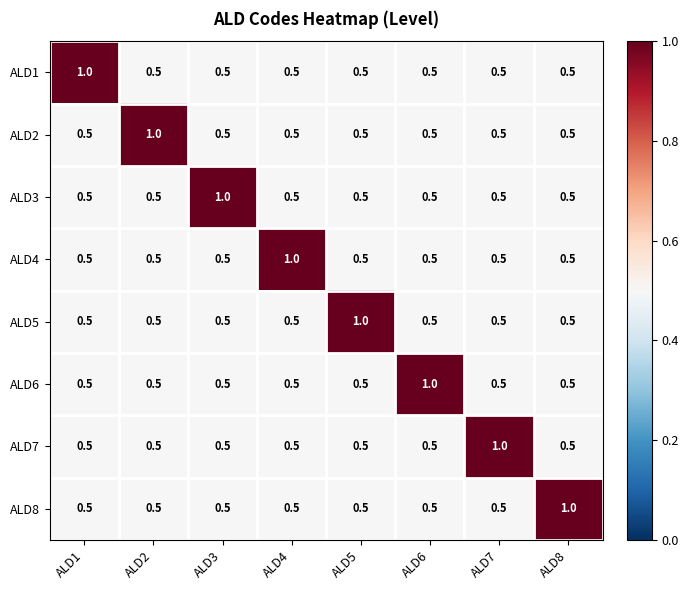

What is the difference between the highest and lowest values at ALD6?

0.5